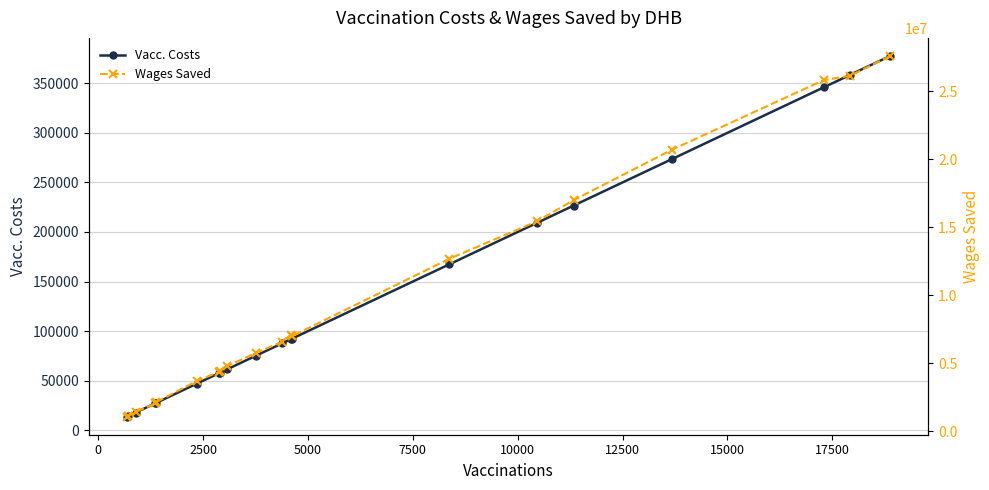

Which series has the largest range (max minus min)?

Wages Saved